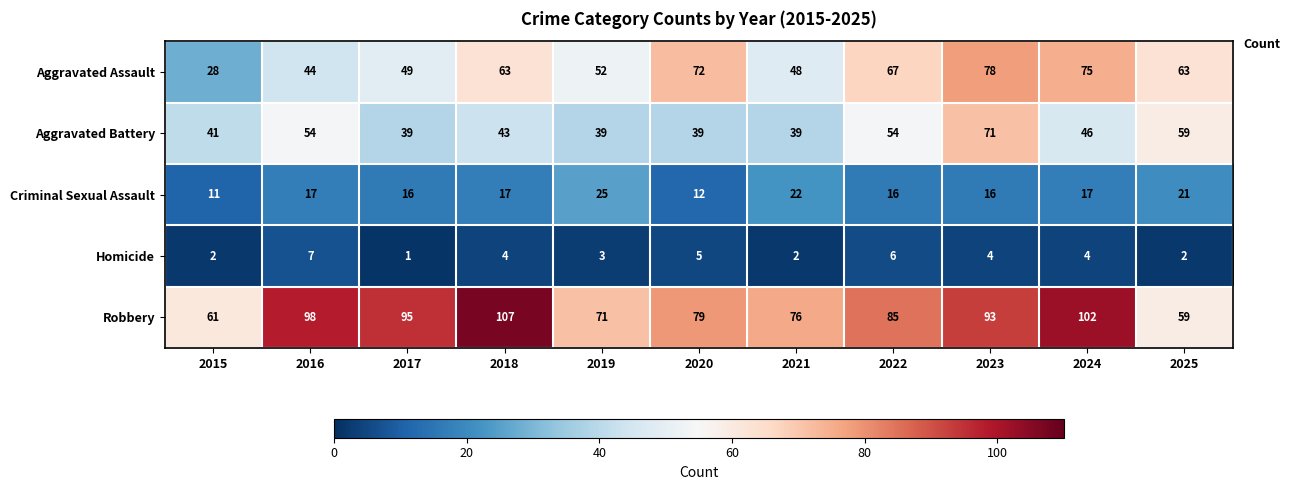

Which series has the largest total across all categories?

Robbery